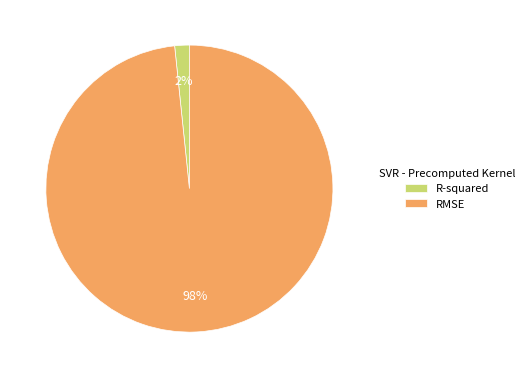

To the nearest percent, what percentage of the pie is RMSE?

98%